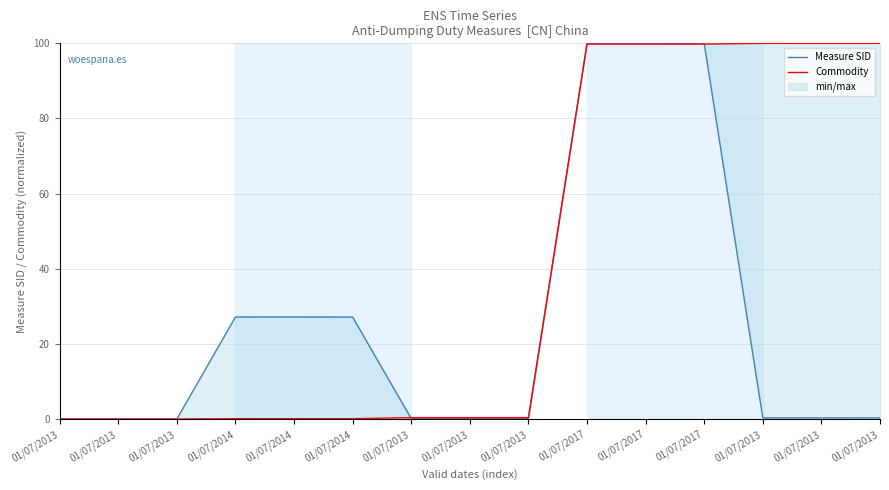

What is the label of the 5th point from the left?

01/07/2014